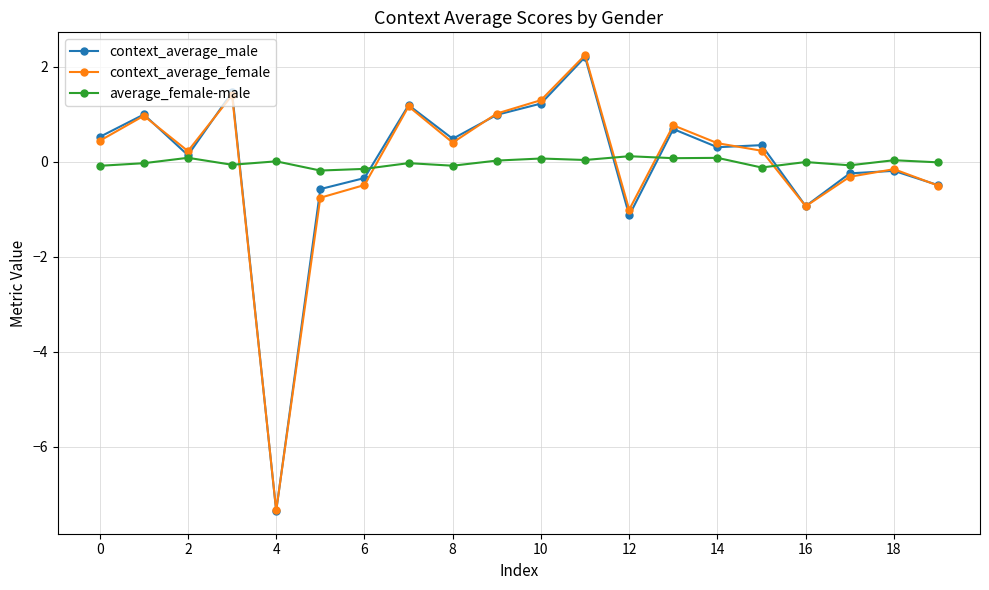

What is the value of the context_average_female point at the 18th from the left?

-0.3